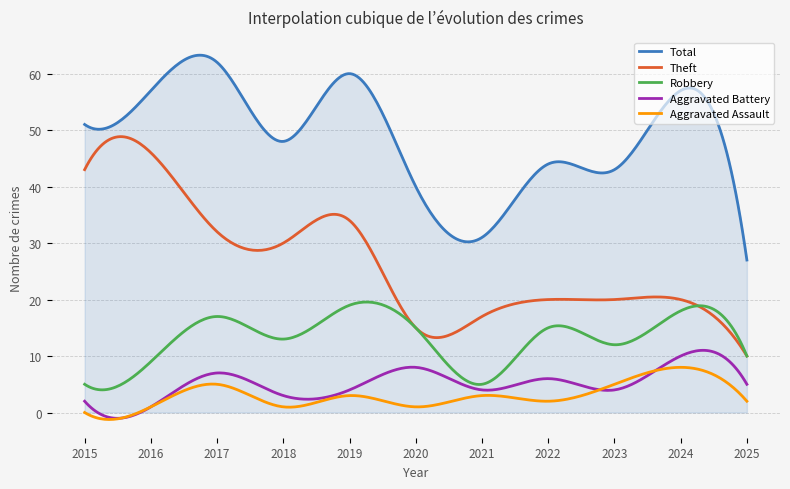

What is the maximum value for Theft?

48.8